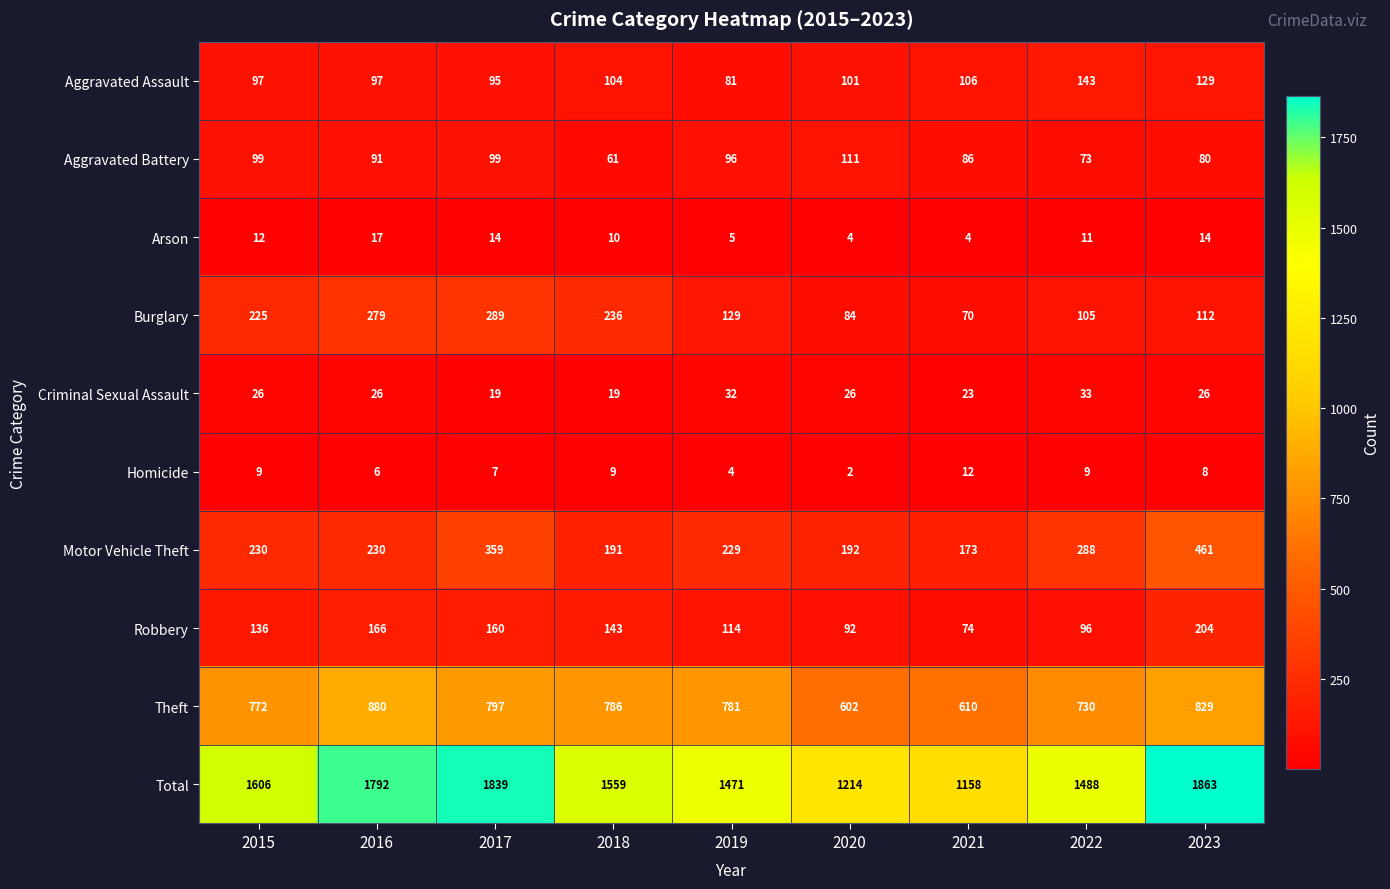

What is the sum of the Arson values at 2016 and 2018?

27